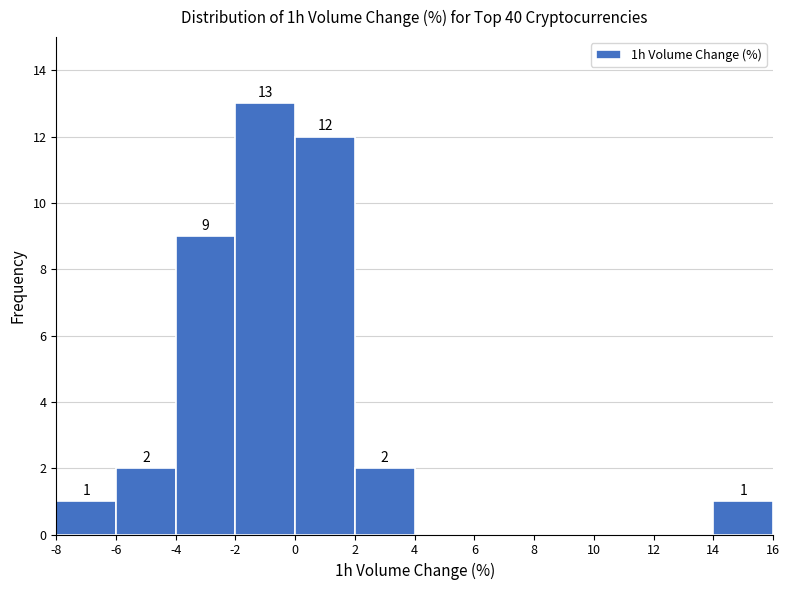

Which range on the x-axis has the tallest bar?

-2 to 0